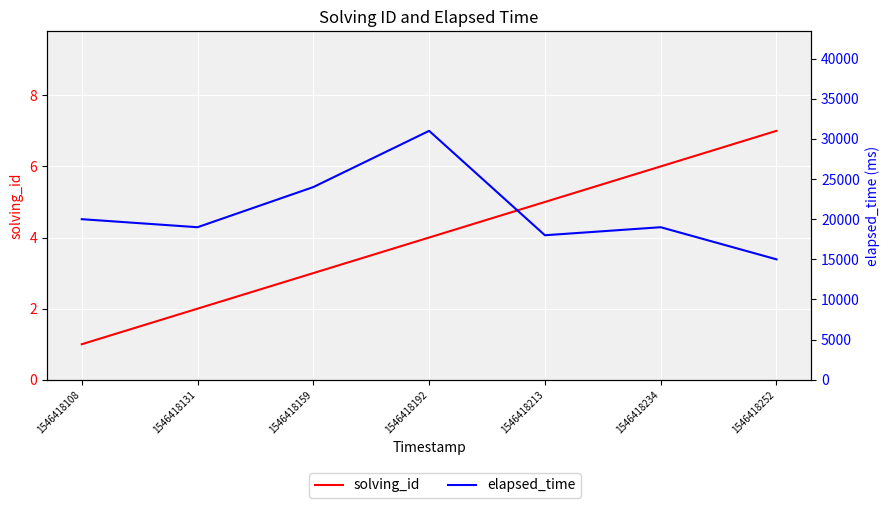

Is the value of elapsed_time at 1546418213 greater than the value of solving_id at 1546418213?

Yes